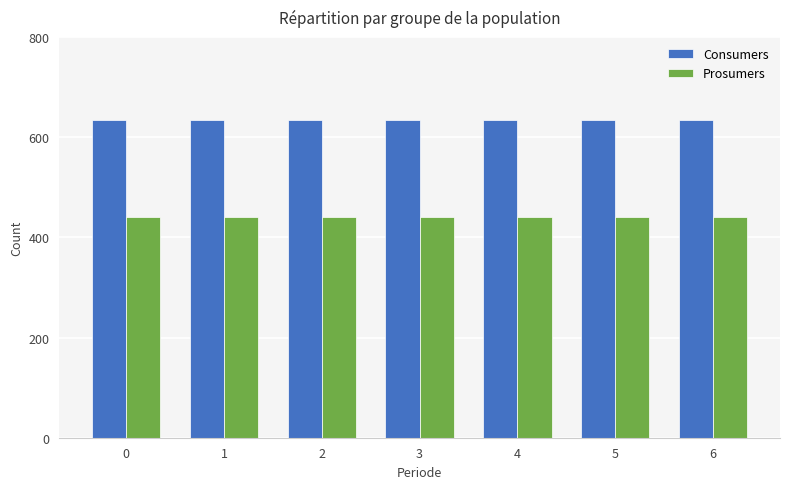

True or false: Prosumers has a value of 440 at 4.

True